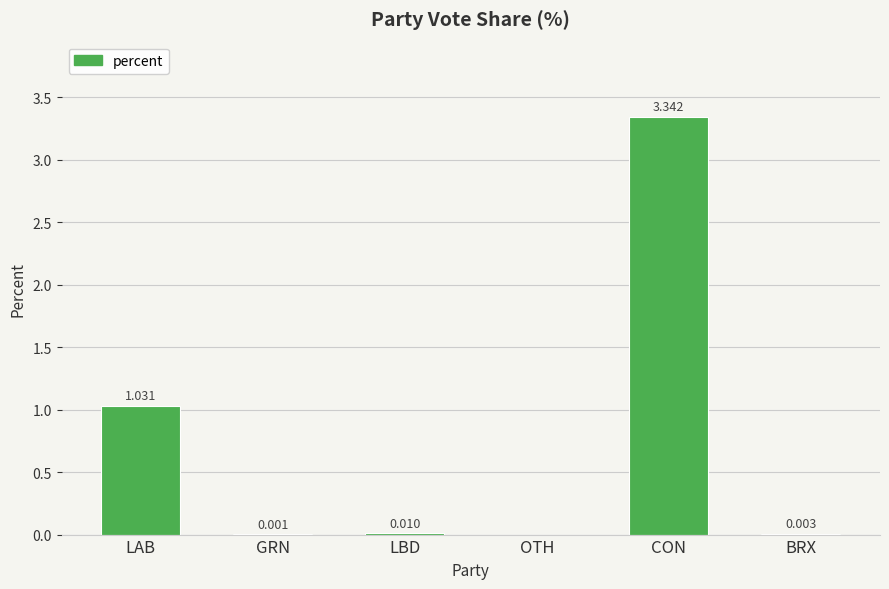

Between OTH and LAB, which is larger?

LAB